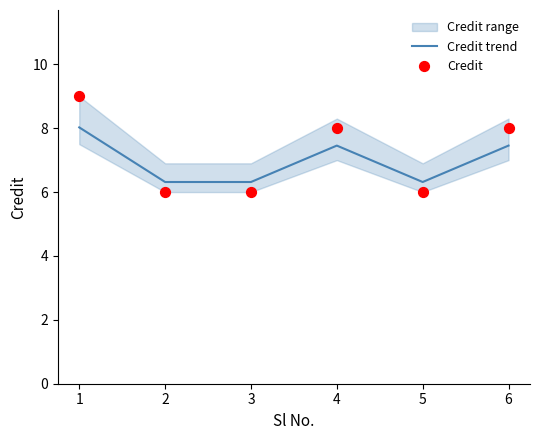

At how many categories does at least one series exceed 7?

3